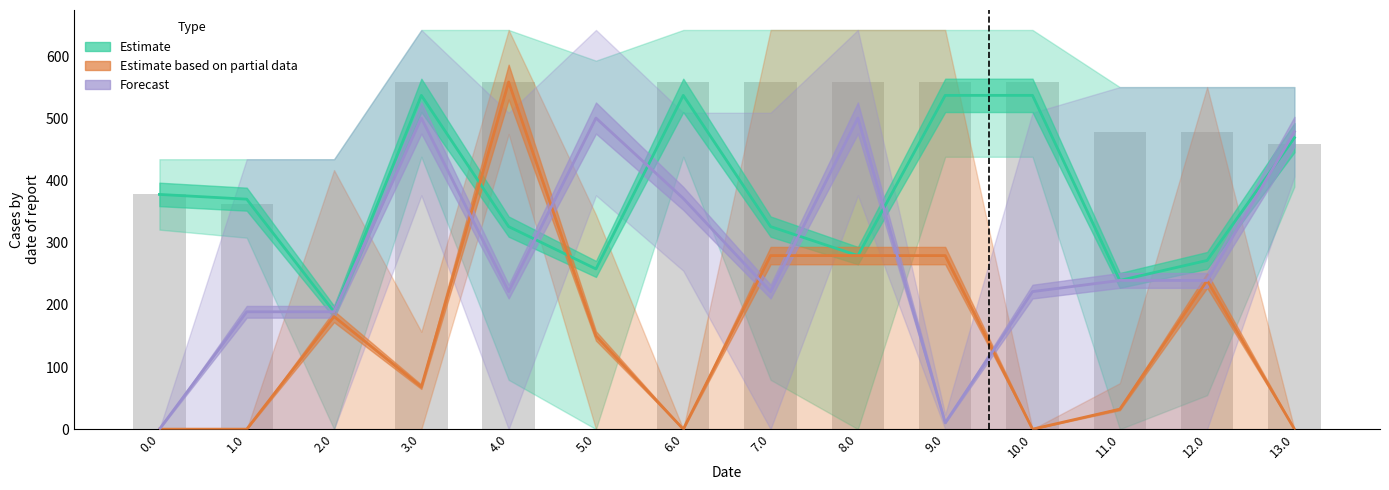

What is the difference between the maximum and minimum values in the Forecast series?

501.0